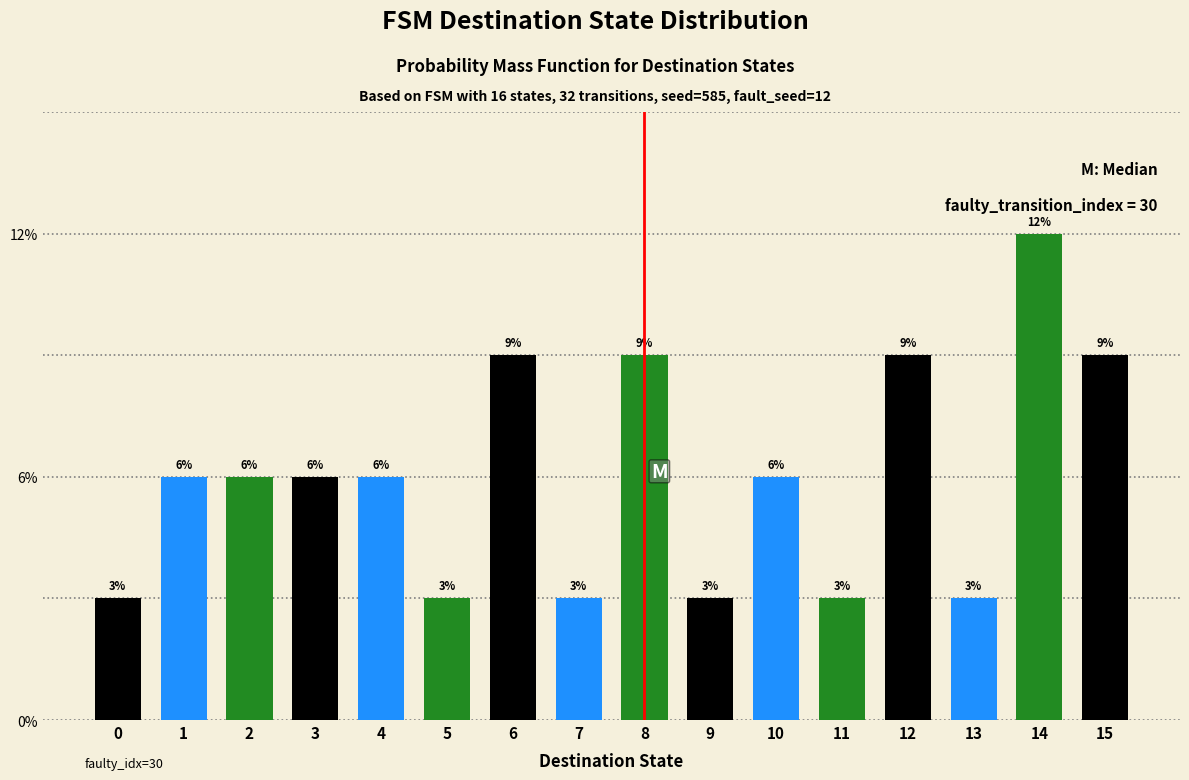

Are the bars horizontal?

No